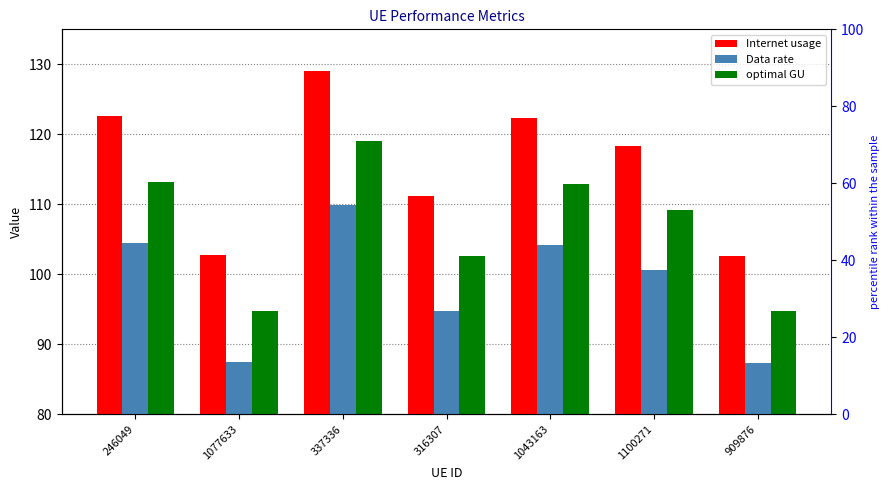

Read the Data rate value at 1100271.

100.7